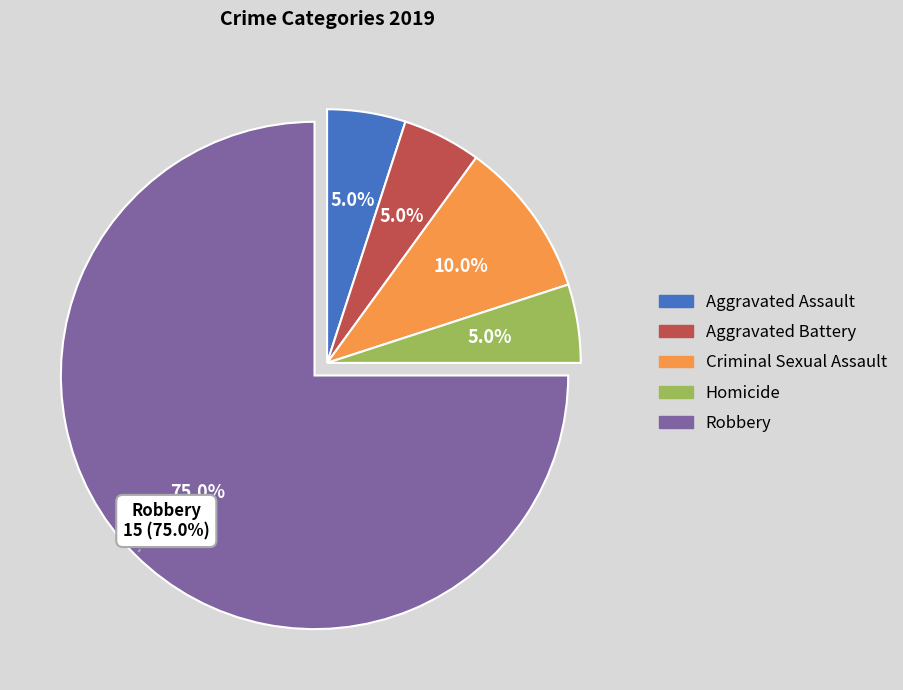

Rank the categories by value from lowest to highest.

Aggravated Assault, Aggravated Battery, Homicide, Criminal Sexual Assault, Robbery